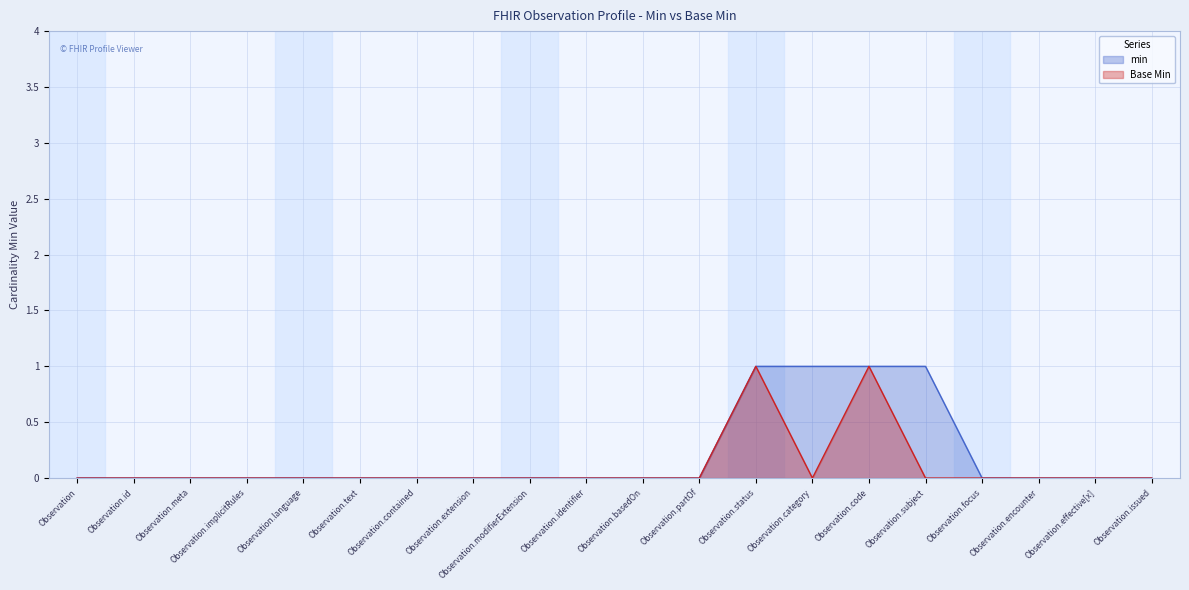

What is the difference between the base_min values at Observation.encounter and Observation.status?

1